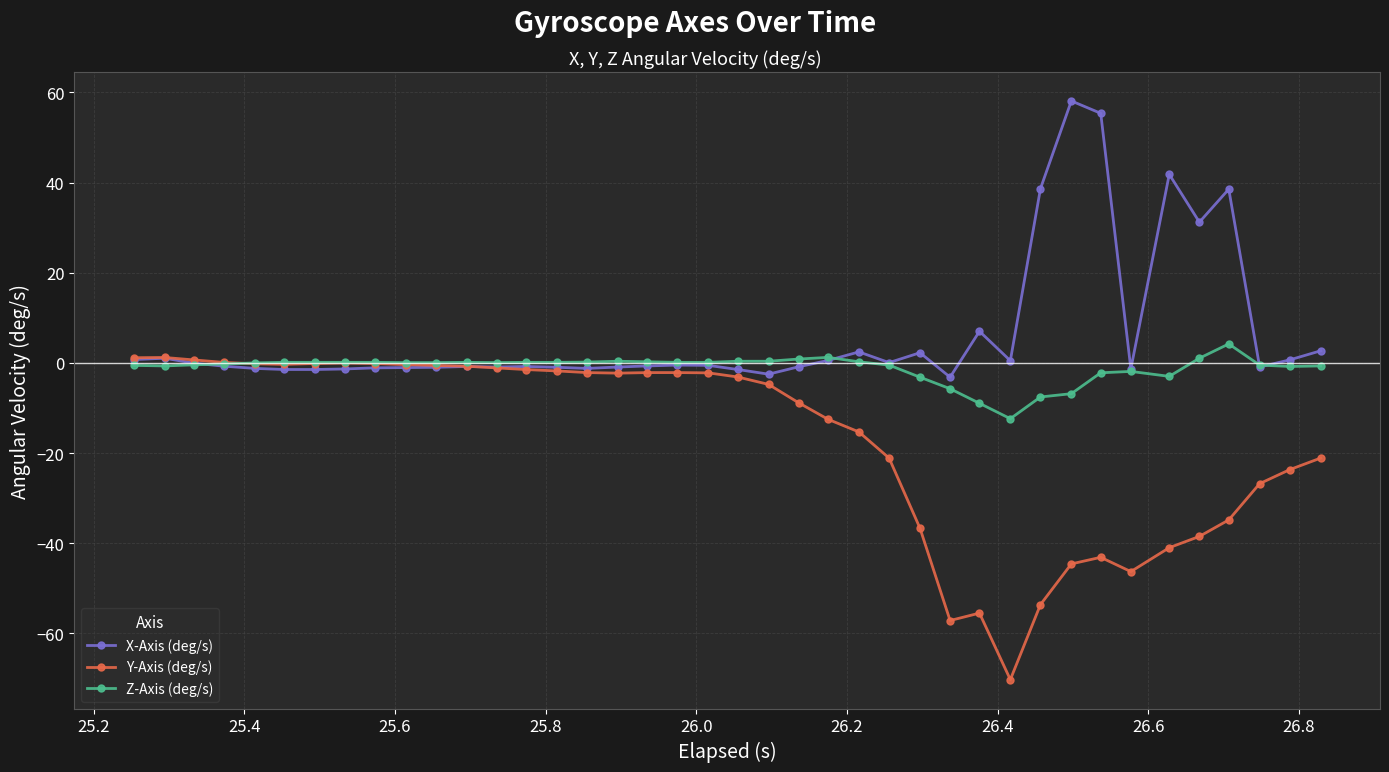

True or false: Z-Axis (deg/s) has more than 1 points higher than both neighbors.

True